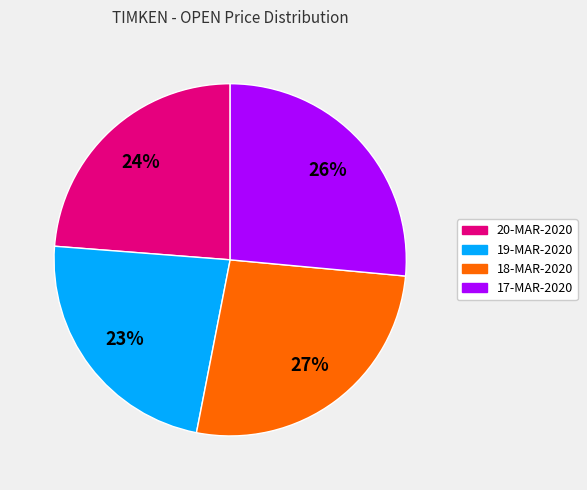

True or false: 19-MAR-2020 accounts for 37% of the total.

False